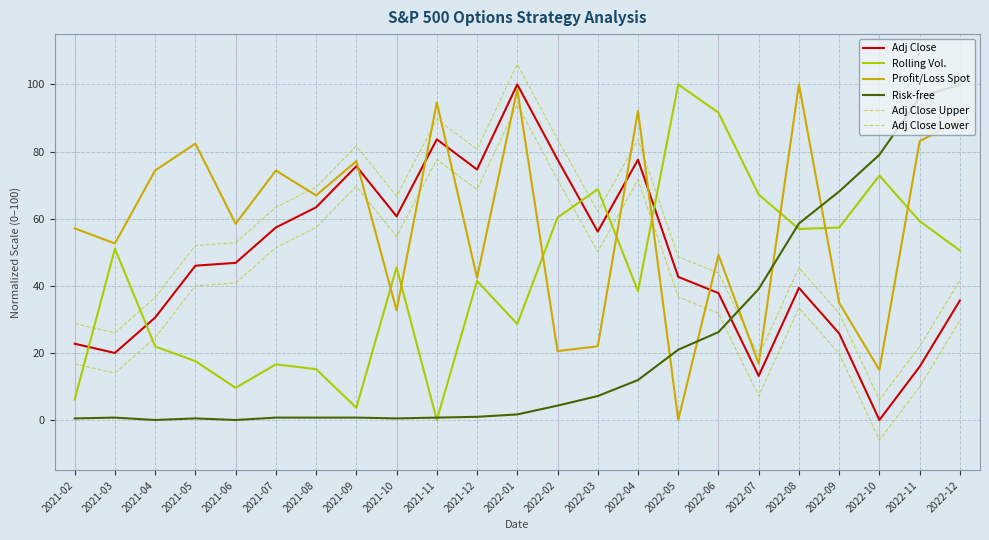

Rank the series at 2022-03 from highest to lowest value.

Rolling Vol., Adj Close Upper, Adj Close, Adj Close Lower, Profit/Loss Spot, Risk-free